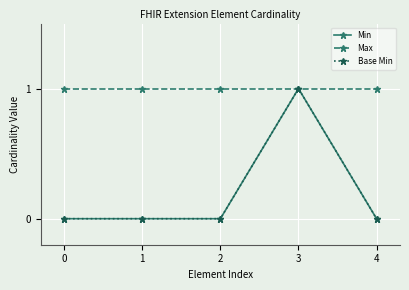

What is the difference between the maximum and second lowest values in the Base Min series?

1